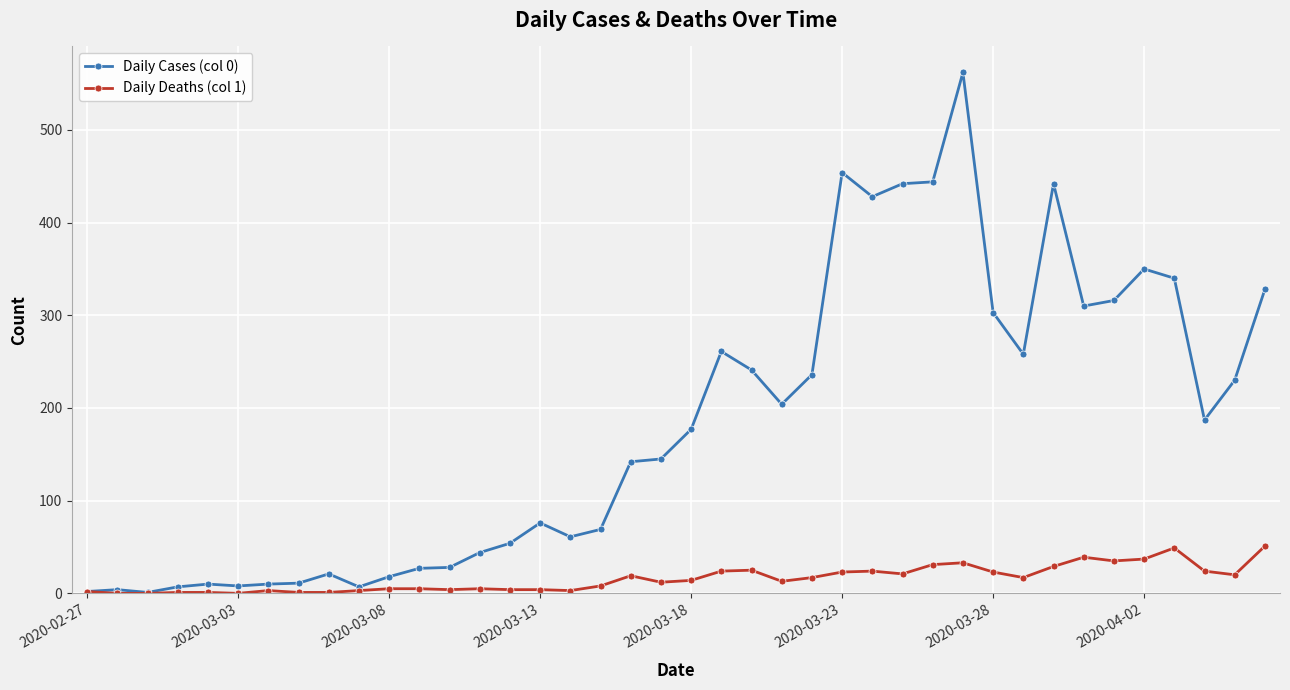

How many values in the Daily Cases (col 0) series are below 177?

20